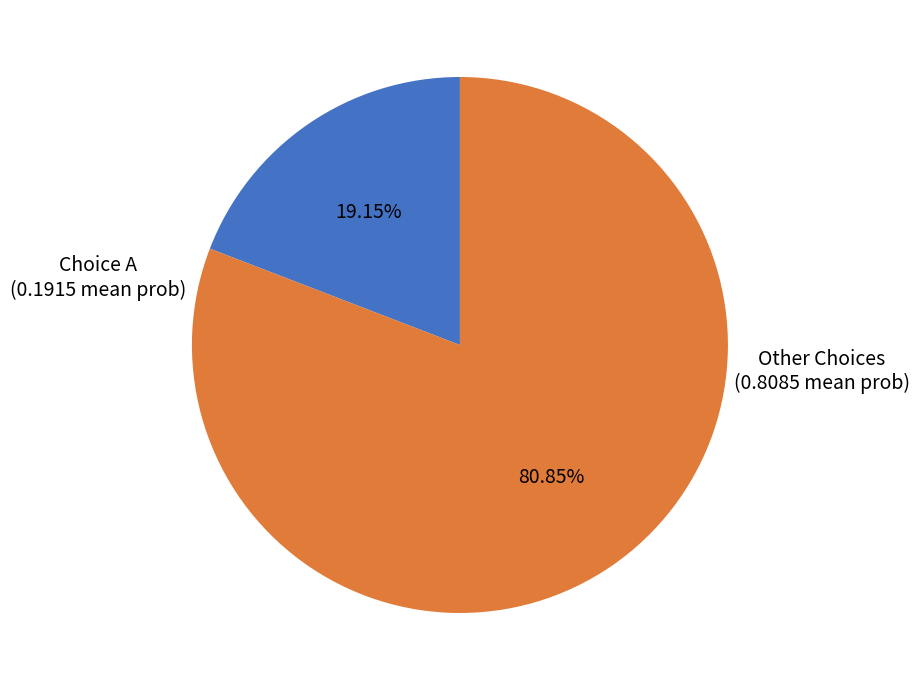

Does any single category account for the majority?

Yes